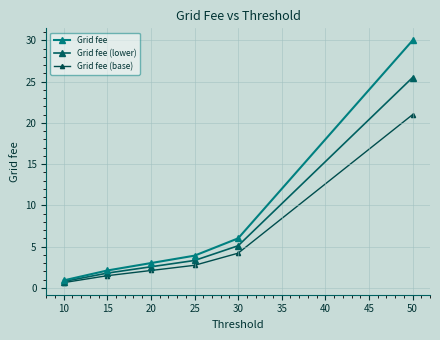

Is this an area chart (filled region under the line)?

No